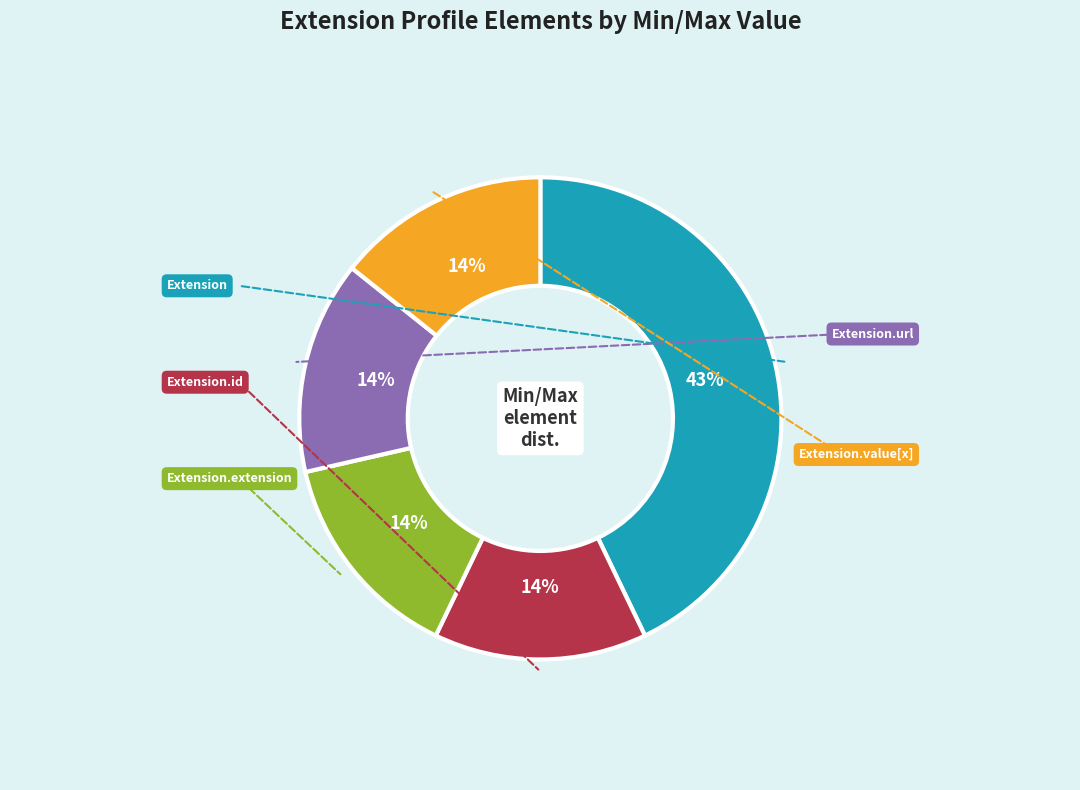

To the nearest percent, what is the difference between the largest and smallest slice percentages?

29%